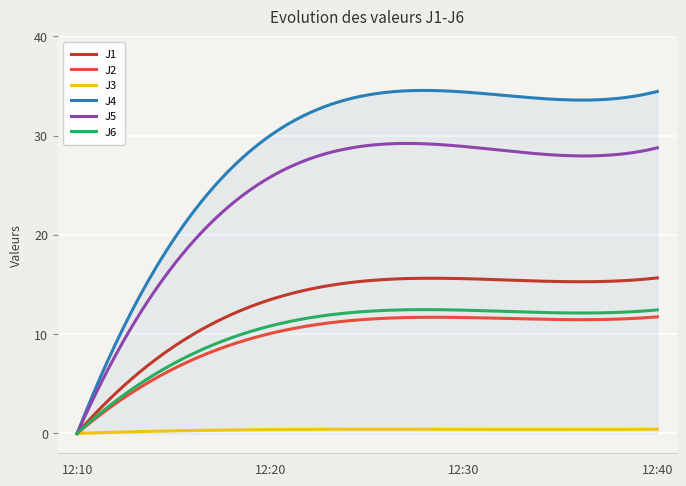

Which series has the largest total across all categories?

J4